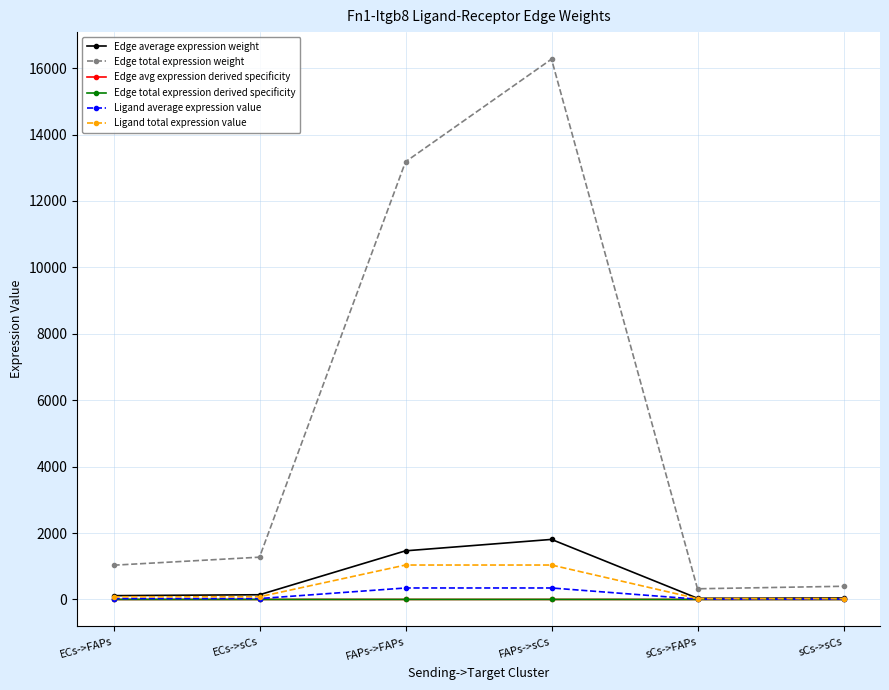

Does the chart have visible grid lines?

Yes